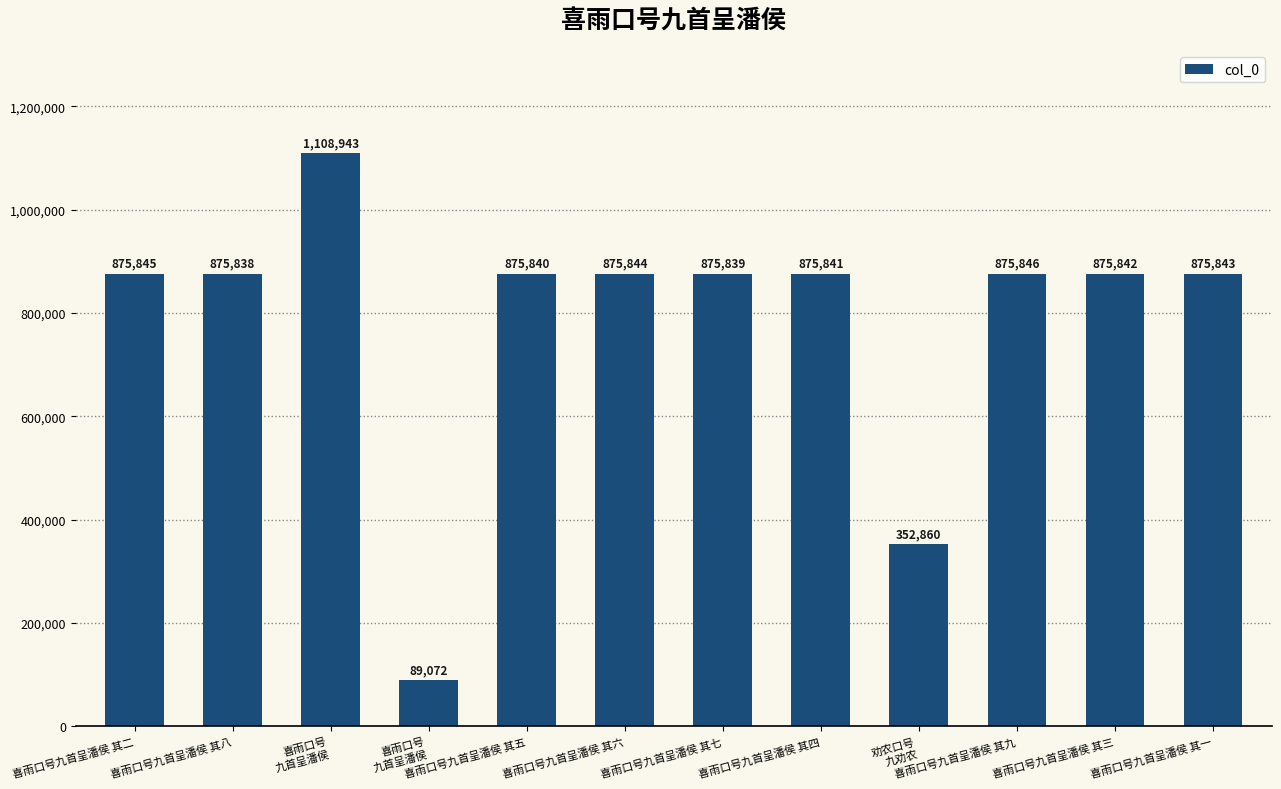

Reading left to right, transcribe all the data shown in this chart.

875845	875838	1108943	89072	875840	875844	875839	875841	352860	875846	875842	875843